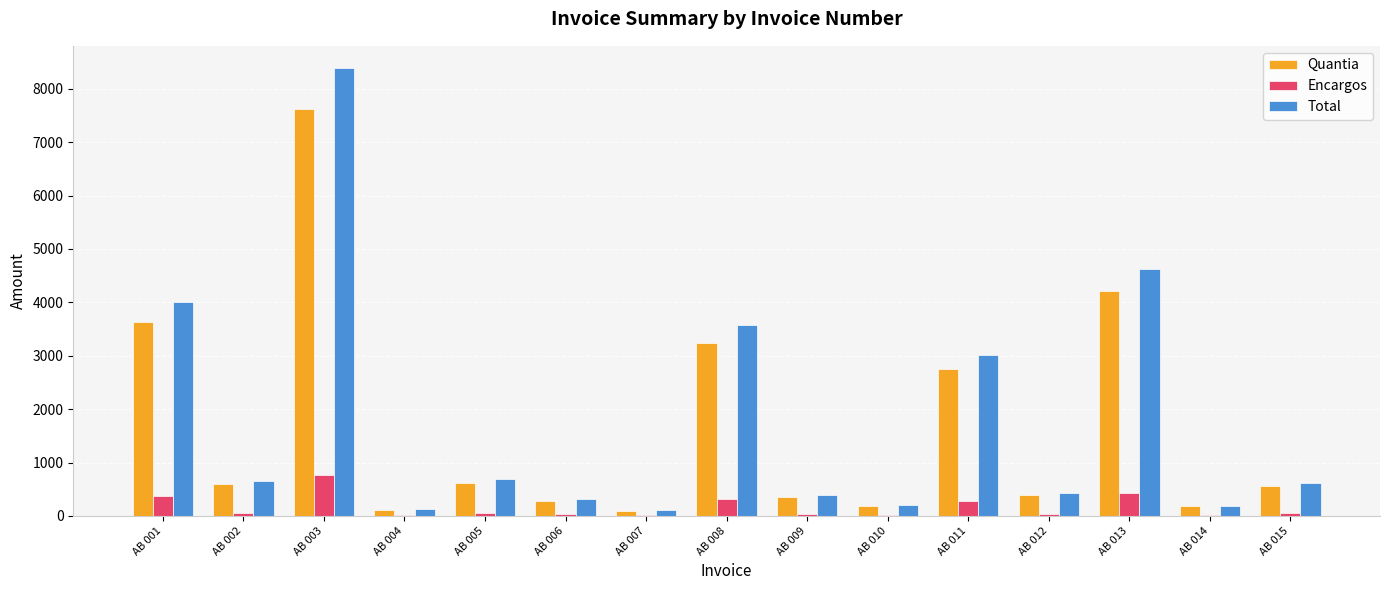

What are all the series names shown in the legend?

Quantia, Encargos, Total